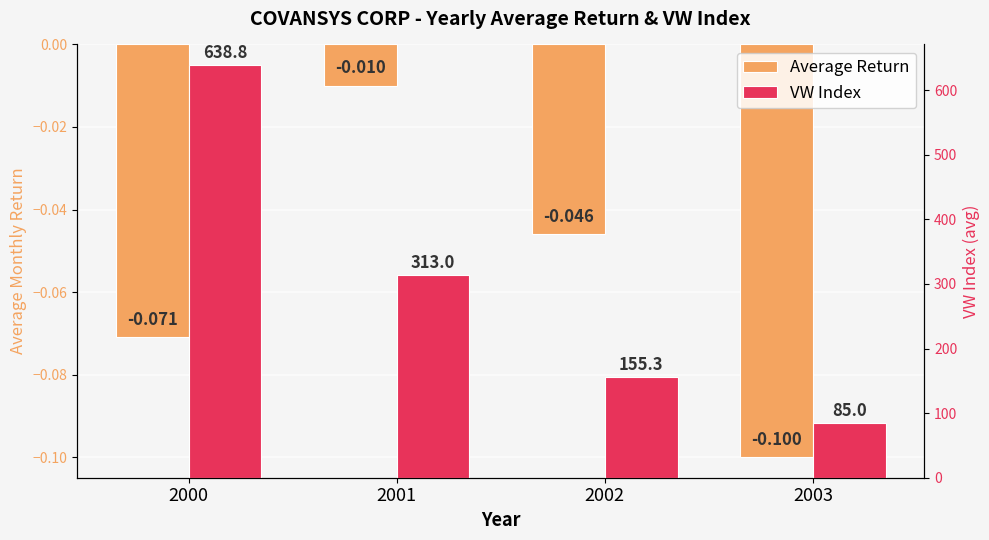

Count the number of data series in this chart.

2